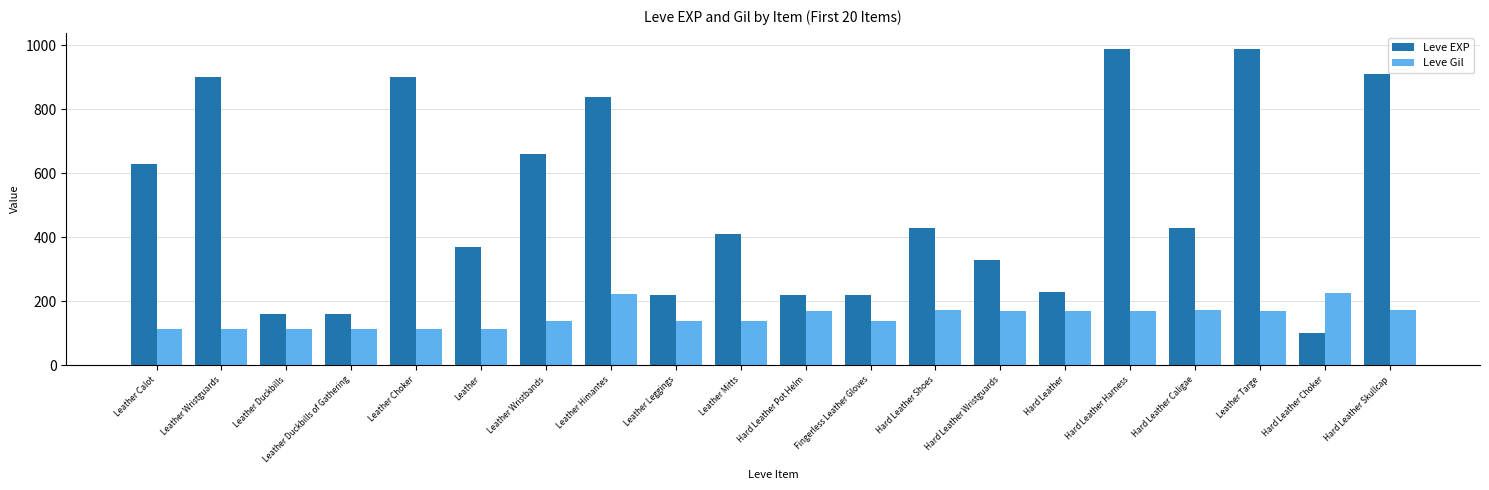

What is the maximum value shown in the chart?

990